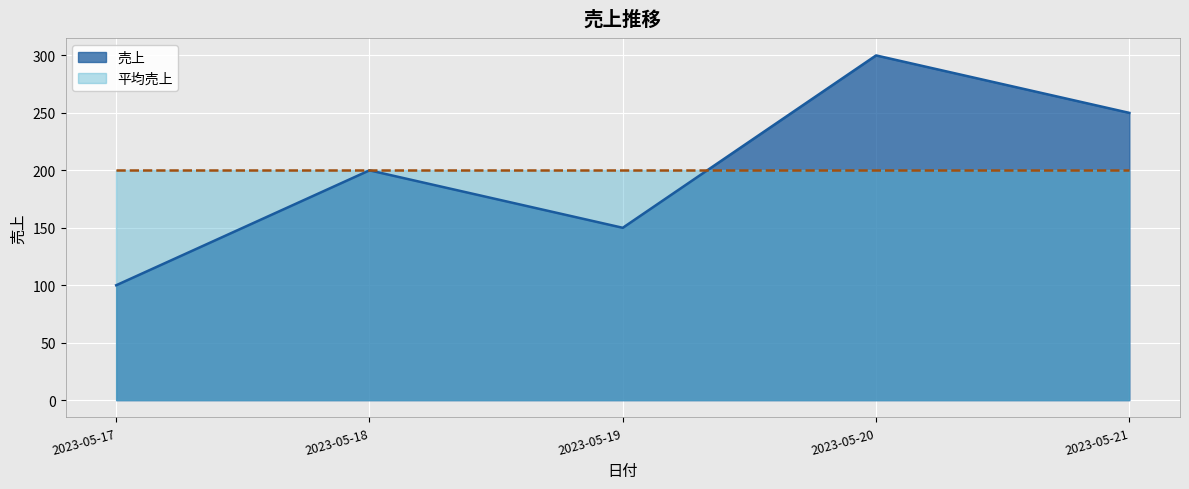

Which category has the lowest value across all series?

2023-05-17